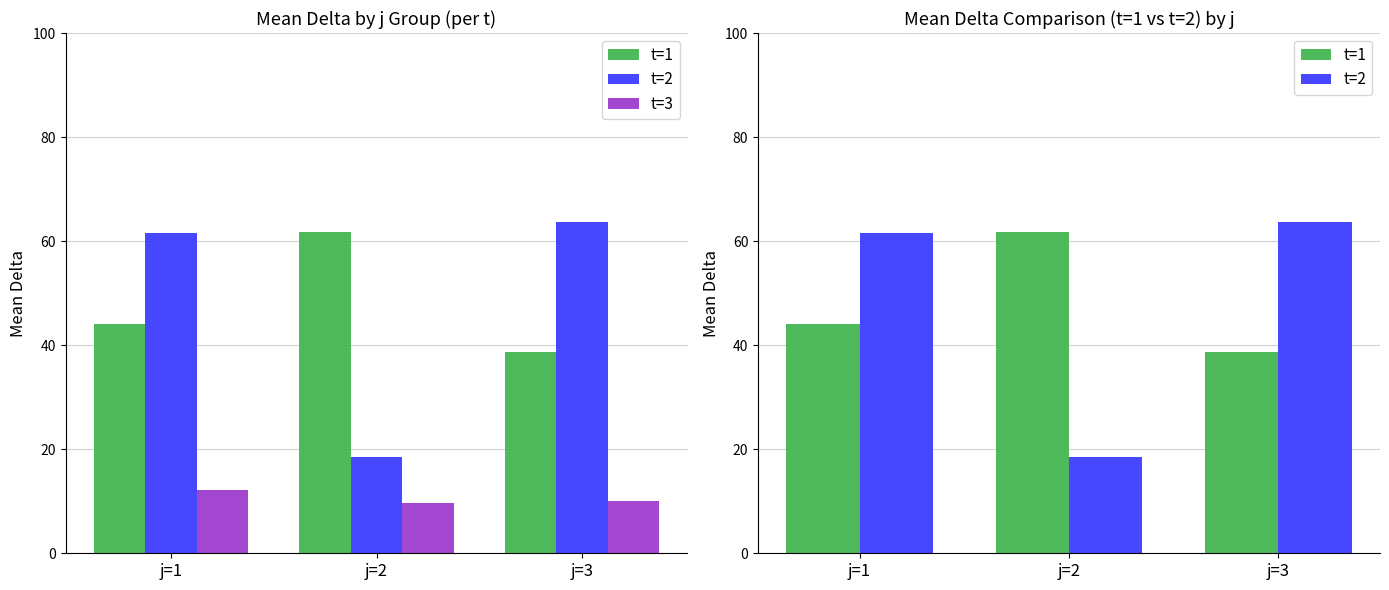

Rank the series by their maximum value, from highest to lowest.

t=2, t=1, t=3